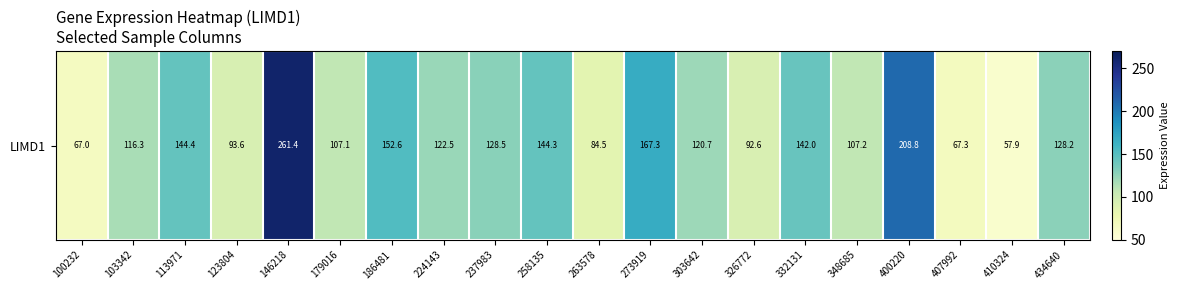

What is the sum of the values at 332131 and 123804?

235.5